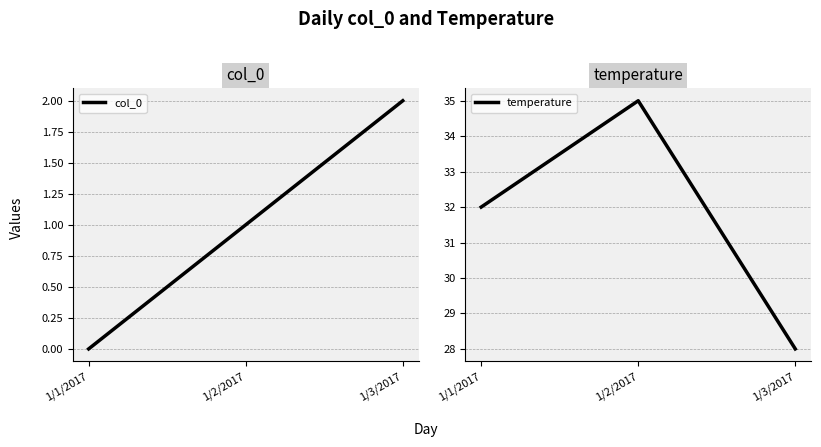

What is the highest value of the temperature series?

35